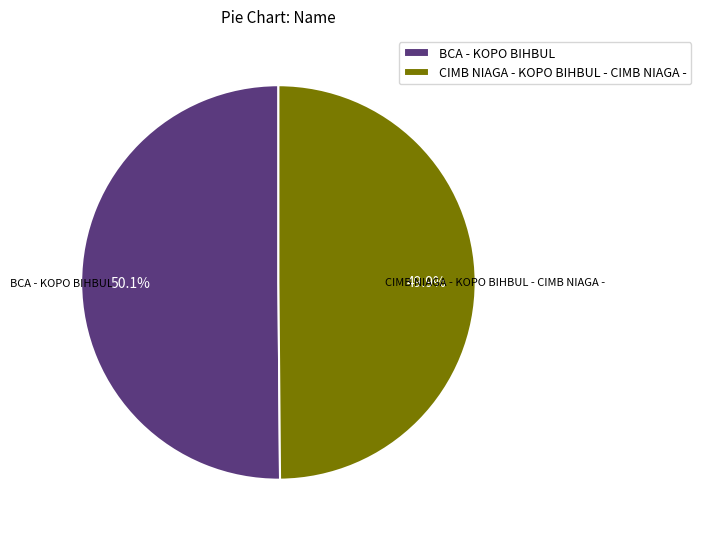

True or false: CIMB NIAGA - KOPO BIHBUL - CIMB NIAGA - accounts for 45% of the total.

False